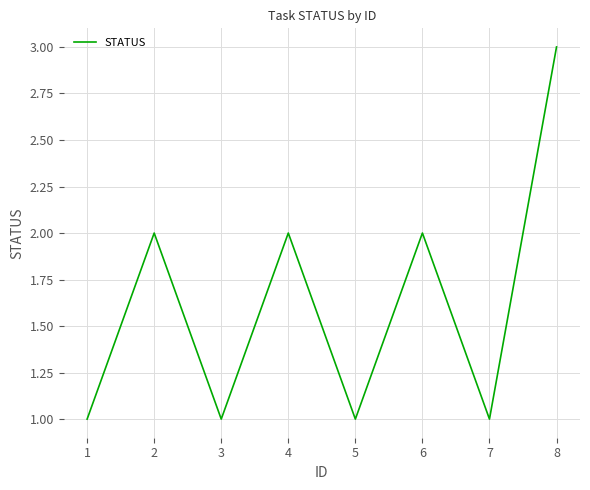

What is the average value?

2